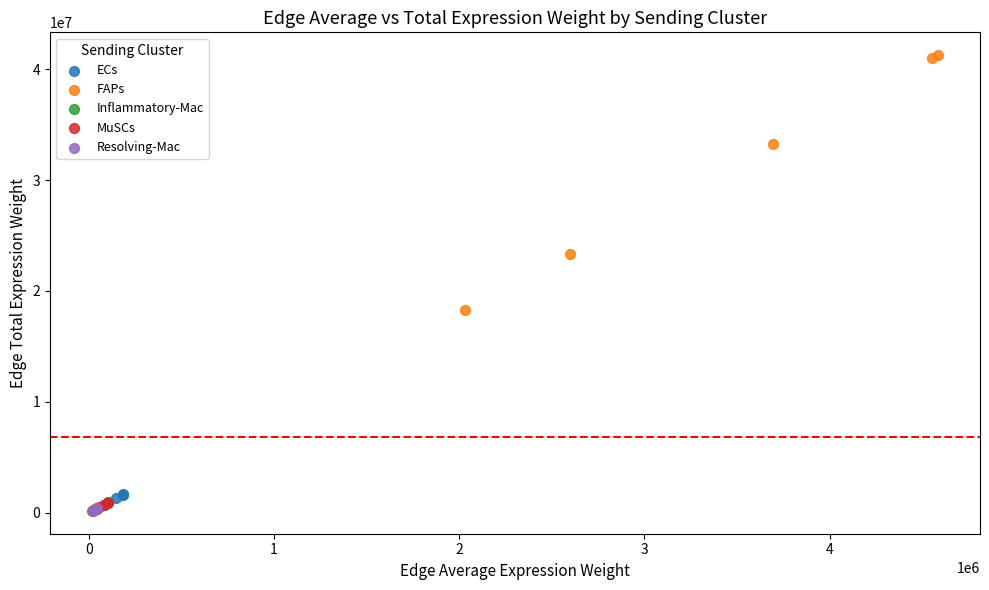

Which series has the largest Y range (max minus min)?

FAPs